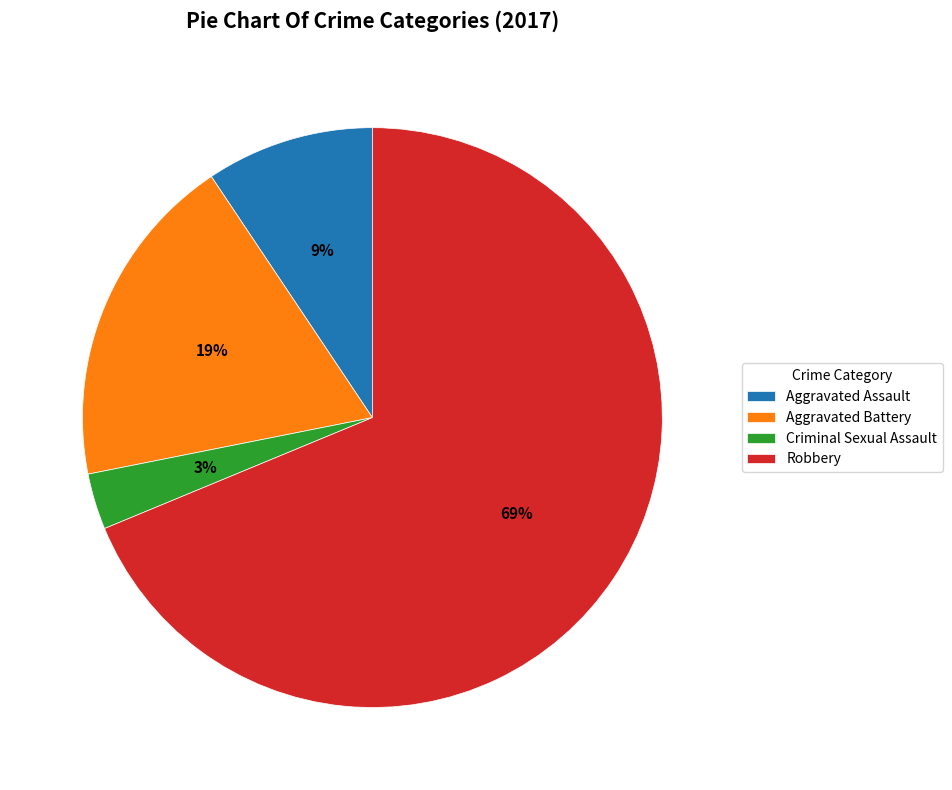

To the nearest percent, what percentage of the pie is Robbery?

69%